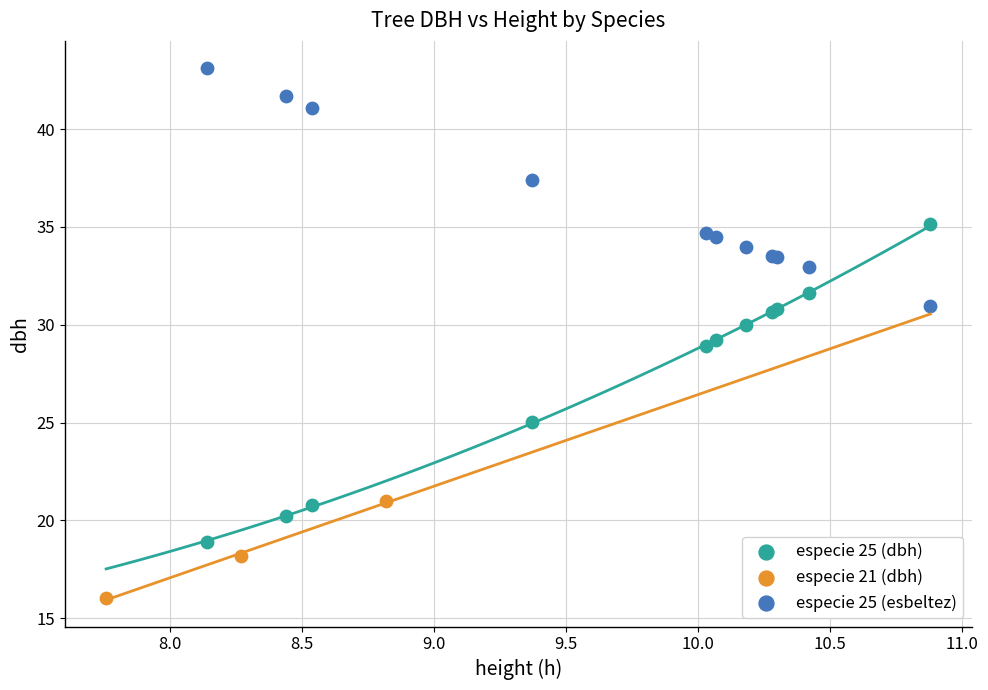

Which series has the largest Y range (max minus min)?

especie 25 (dbh)